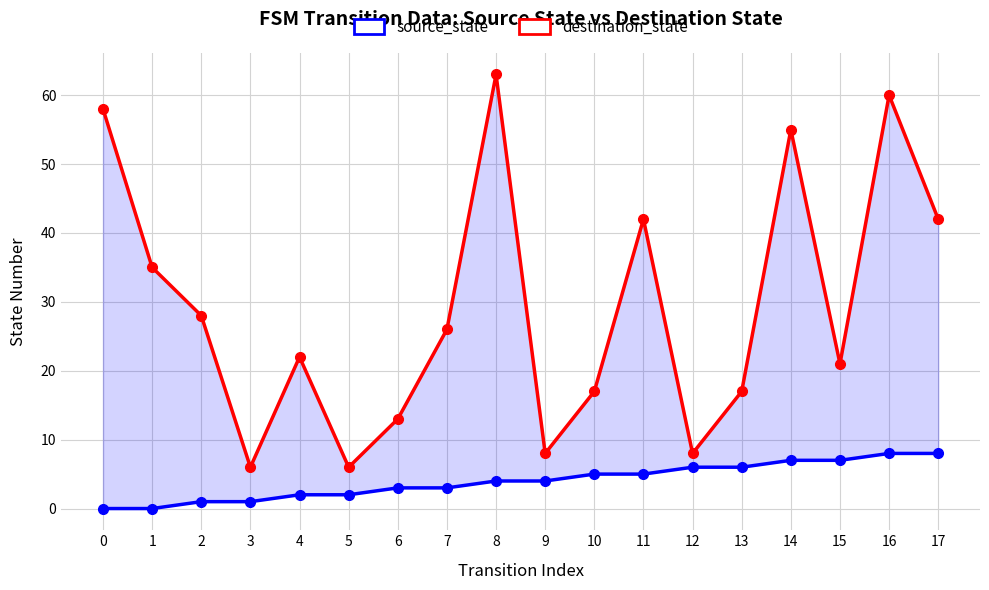

Rank the series by their maximum value, from highest to lowest.

destination_state, source_state